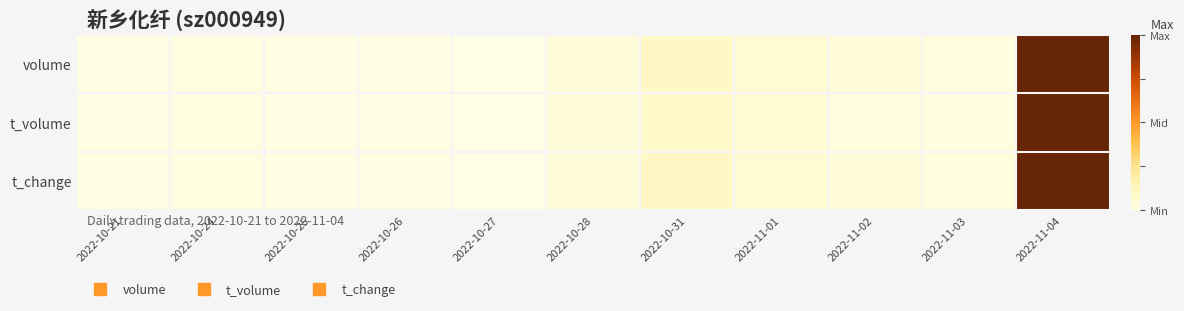

Which series has the largest range (max minus min)?

volume